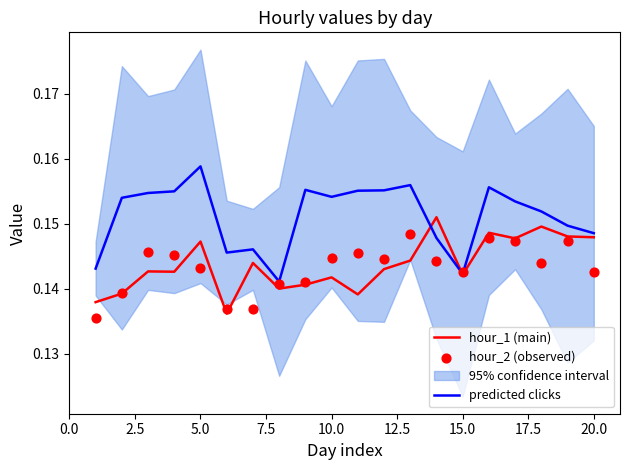

Which series reaches the maximum Y coordinate?

predicted clicks